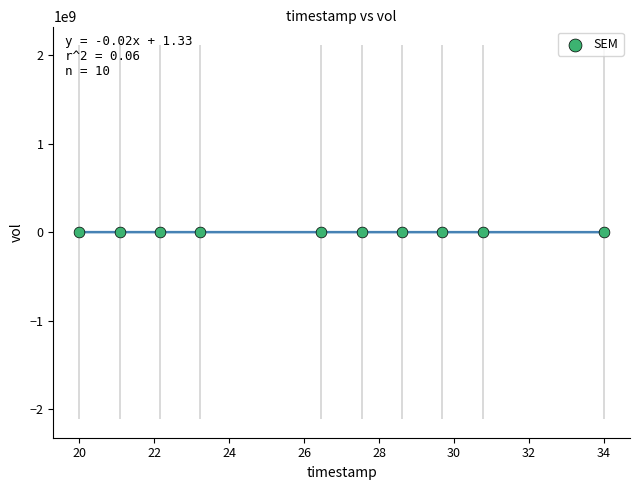

What is the range of Y values (max minus min)?

1299200